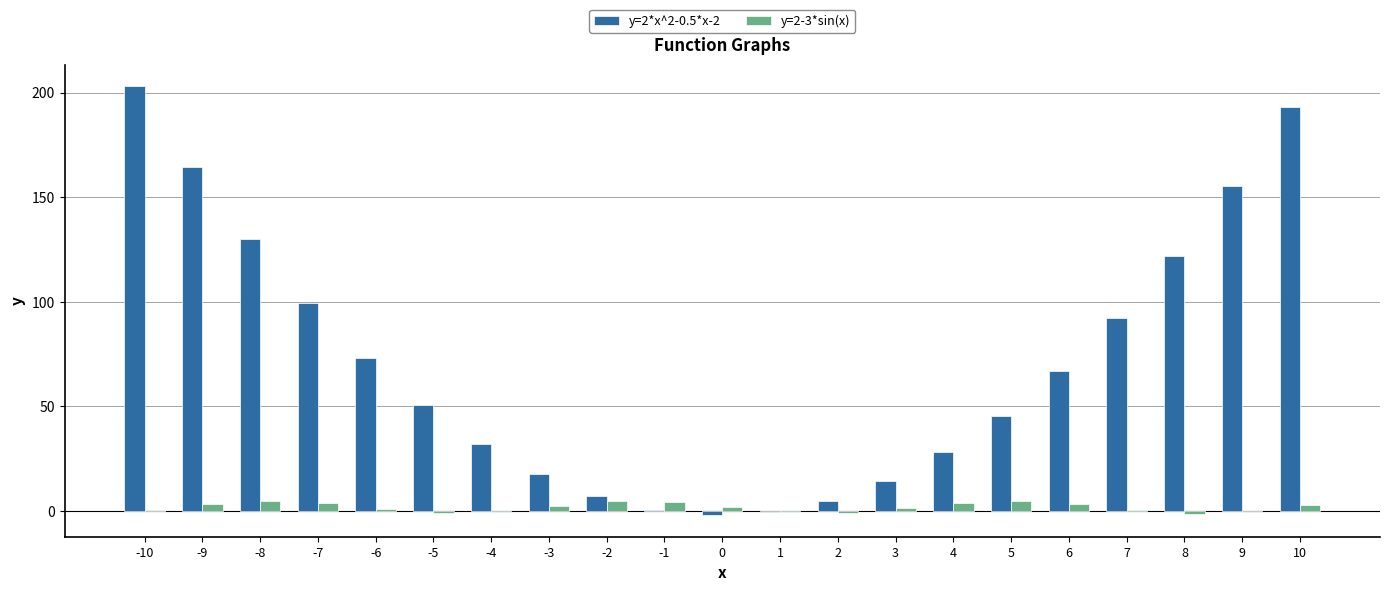

Which series has the largest total across all categories?

y=2*x^2-0.5*x-2